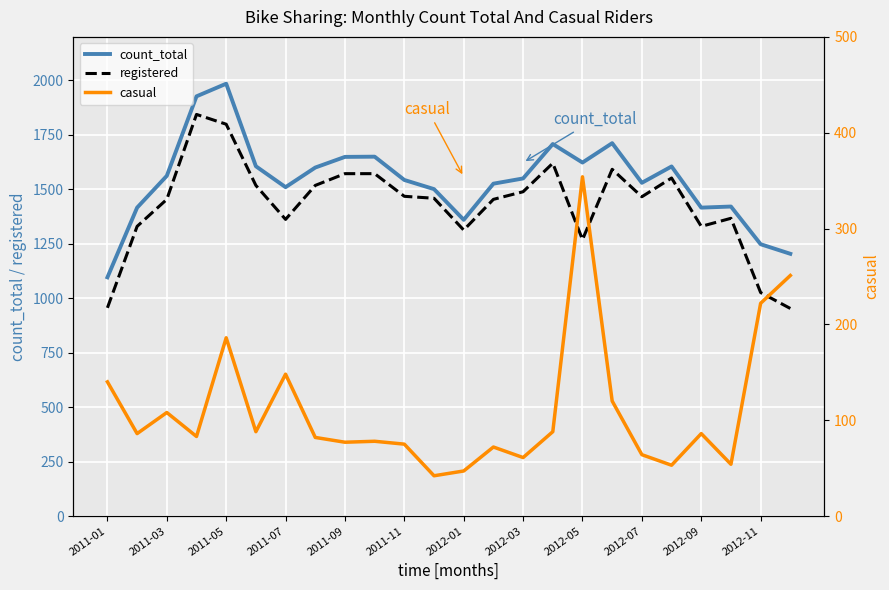

What is the lowest value of the registered series?

953